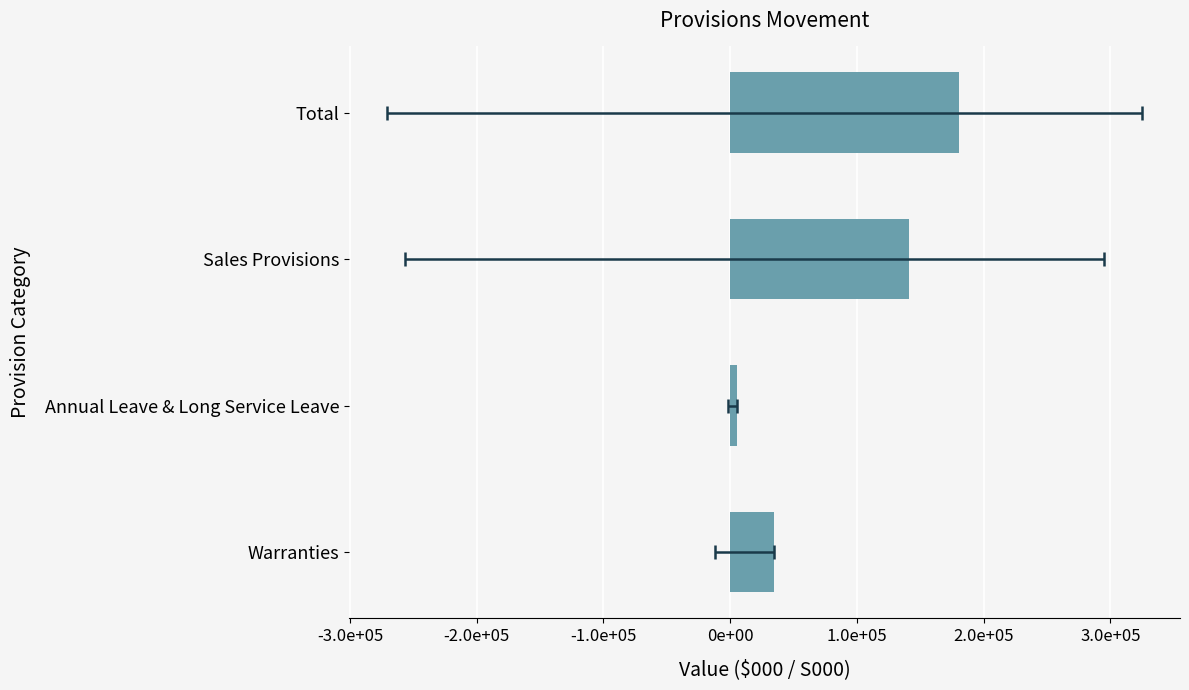

How many bars are there in total?

4